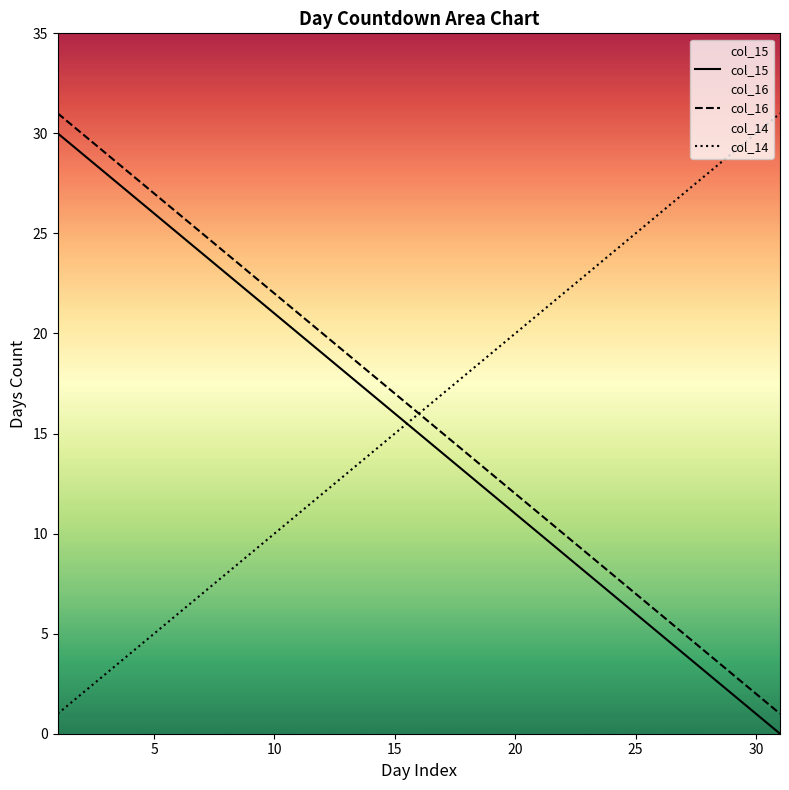

The value of col_14 at 10 is 10. True or false?

True